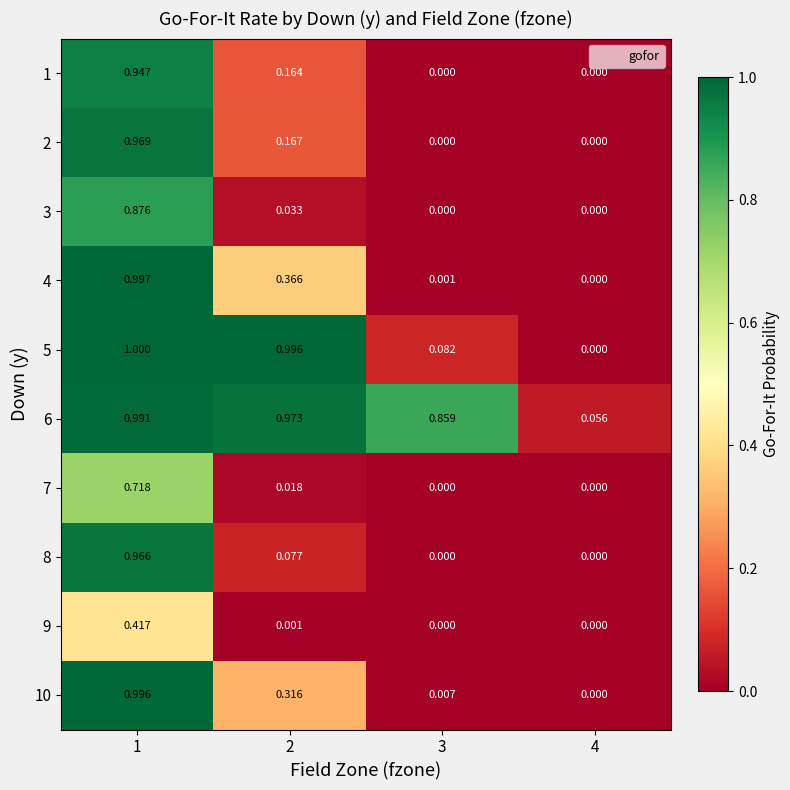

How many distinct data groups are displayed?

10